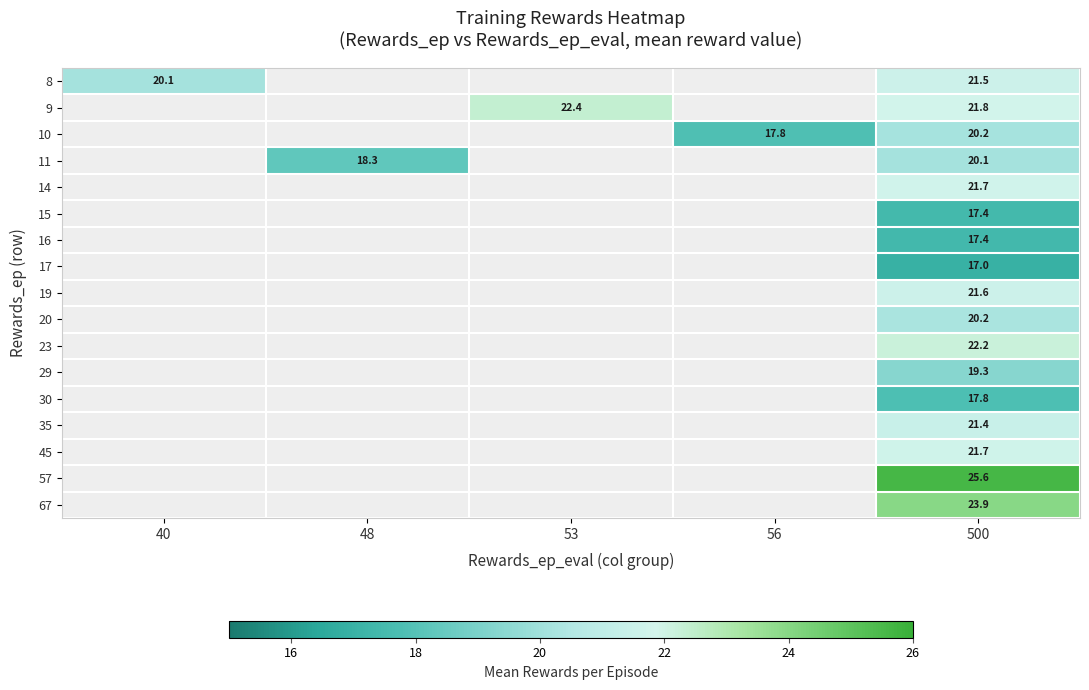

The 15 series shows 17.4 at 500. True or false?

True